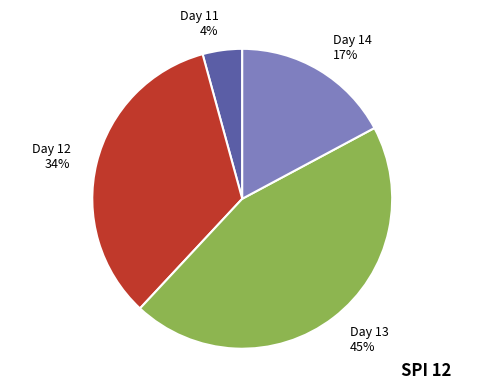

What is the ratio of the value at Day 14 to the value at Day 12?

0.5